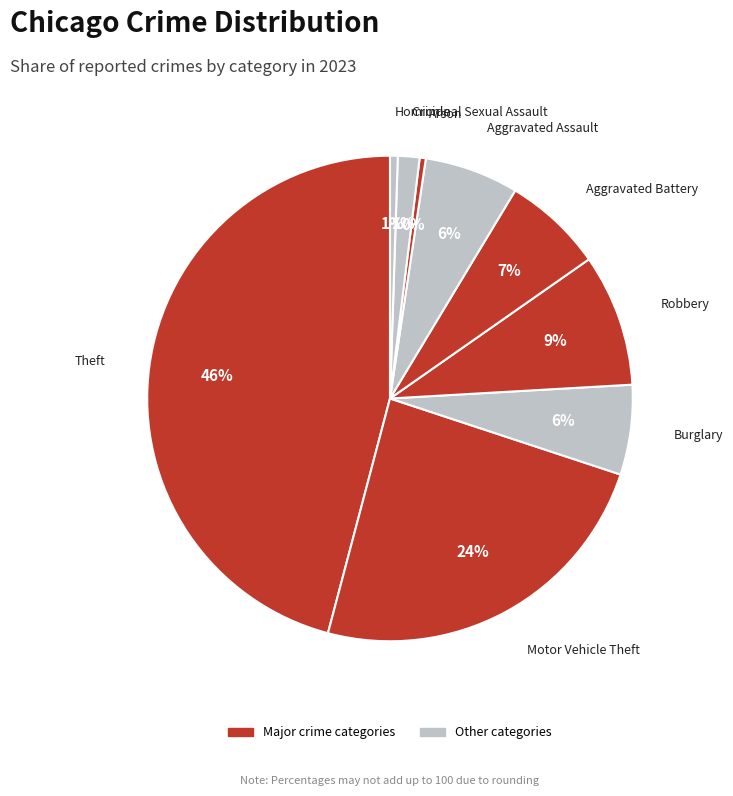

How many slices are in this pie chart?

9